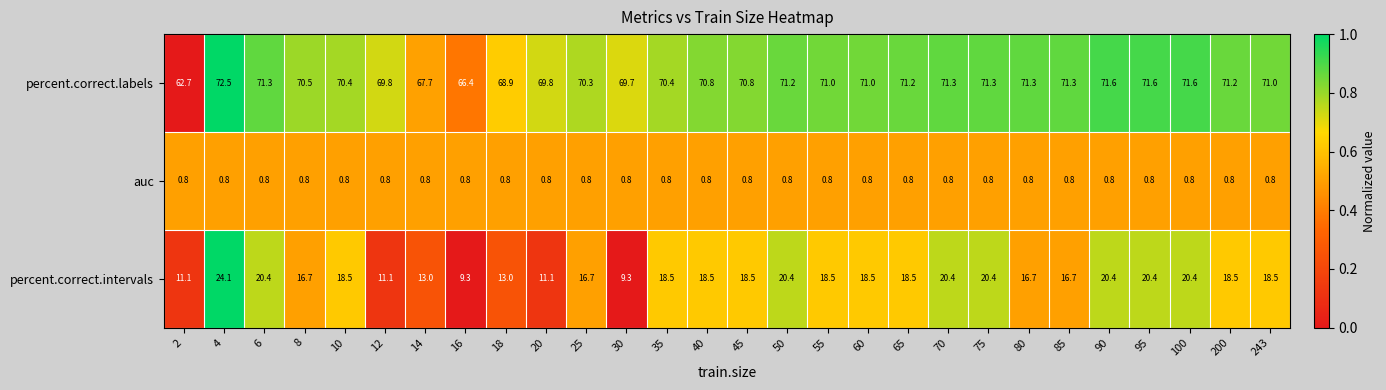

Which series has the widest spread of values?

percent.correct.intervals